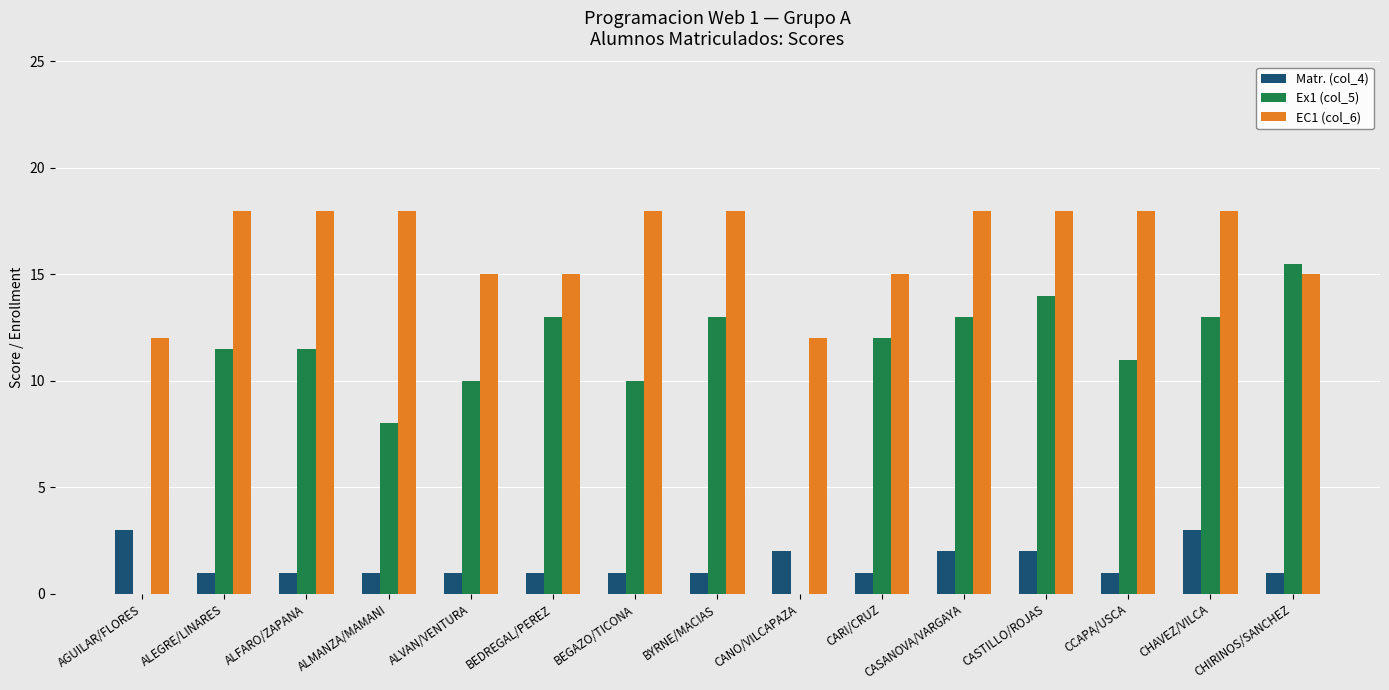

The Ex1 (col_5) series shows 5.4 at CANO/VILCAPAZA. True or false?

False